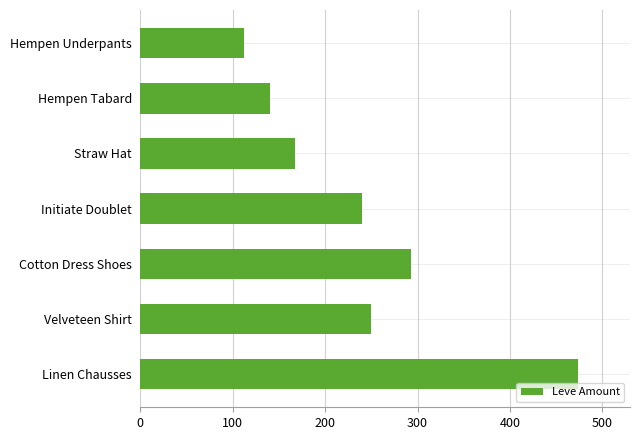

What is the maximum value shown in the chart?

473